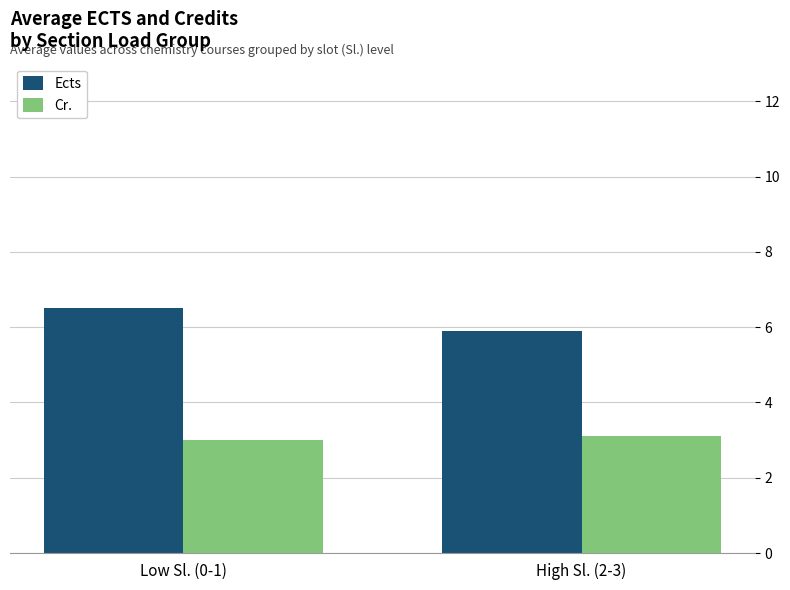

What is the difference between the Cr. values at Low Sl. (0-1) and High Sl. (2-3)?

0.1